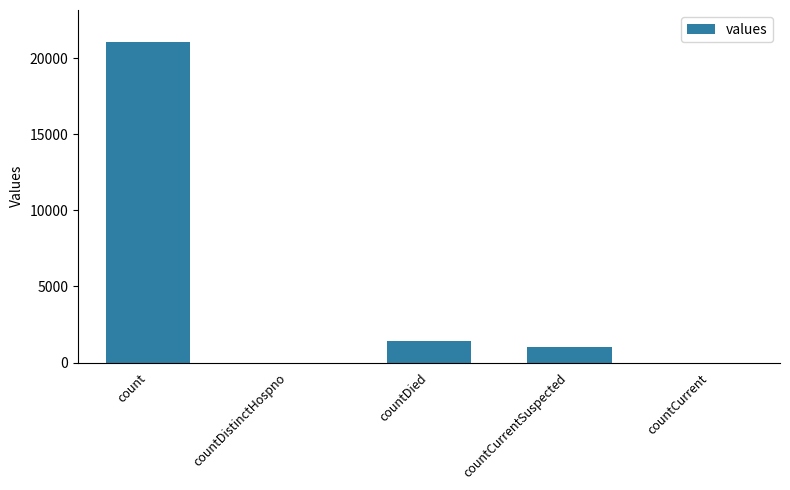

At which label is the value closest to 10525?

countDied